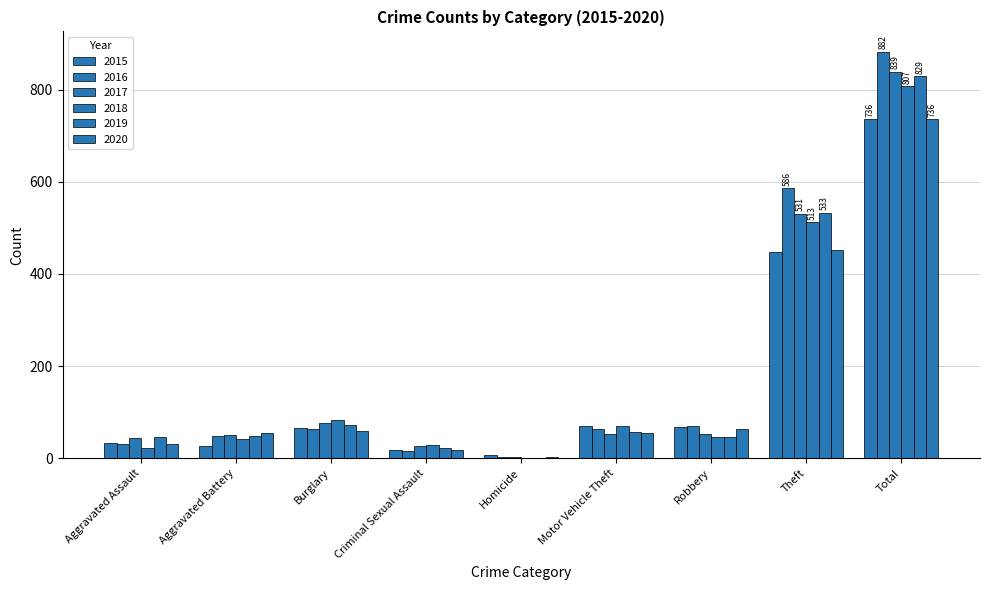

What is the label of the 4th bar from the left?

Criminal Sexual Assault